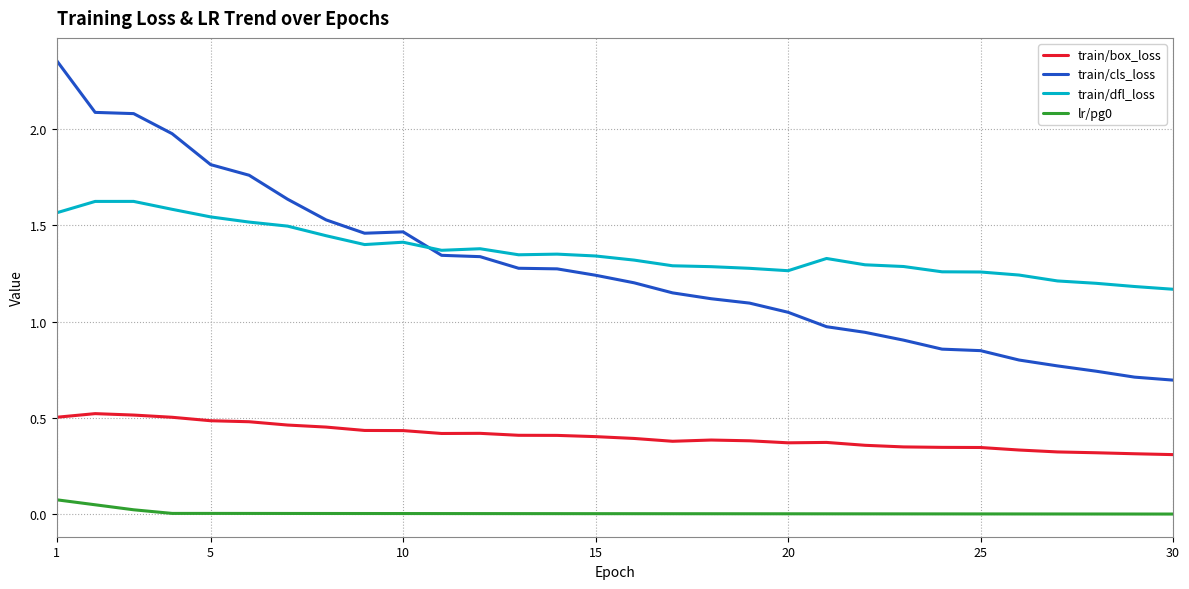

True or false: train/cls_loss and train/box_loss intersect in this chart.

False